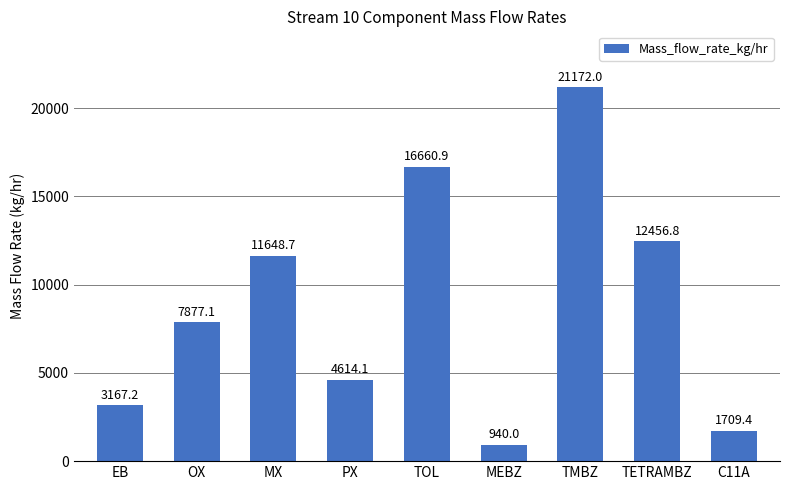

Which label corresponds to the largest value in the chart?

TMBZ